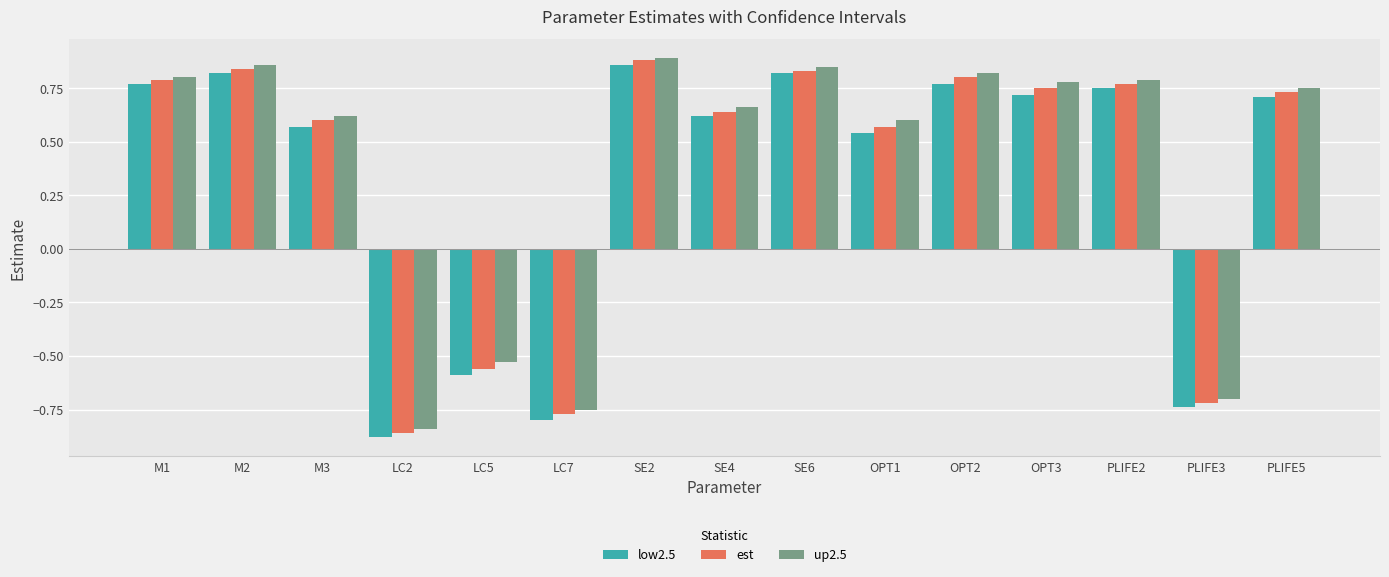

How many bars are there in total?

45